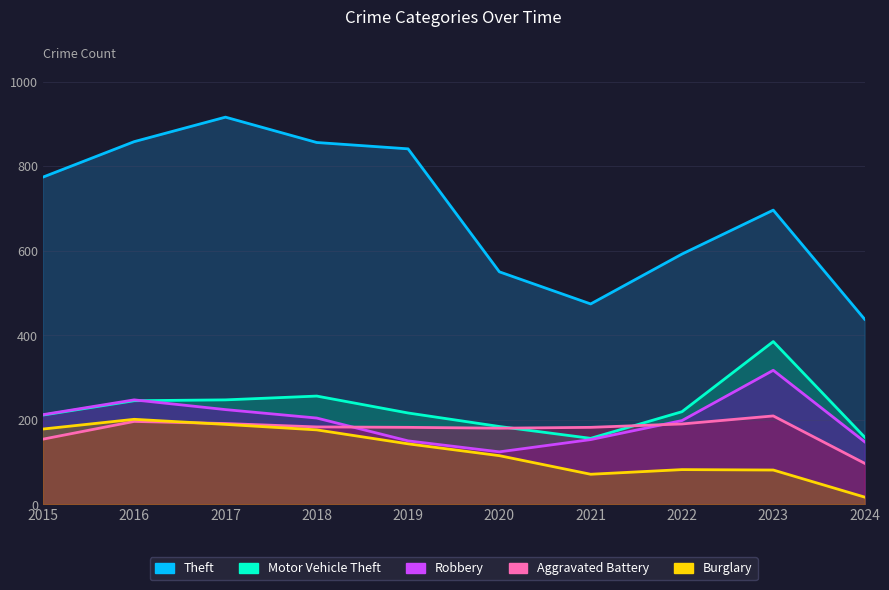

How many interior local peaks does the Motor Vehicle Theft series have?

2